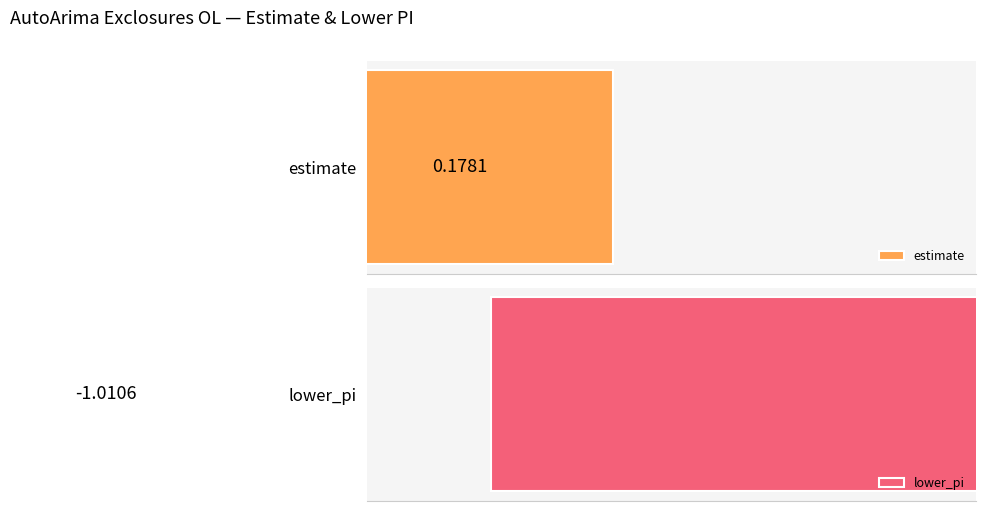

The value of lower_pi at 4 is -1.0. True or false?

True